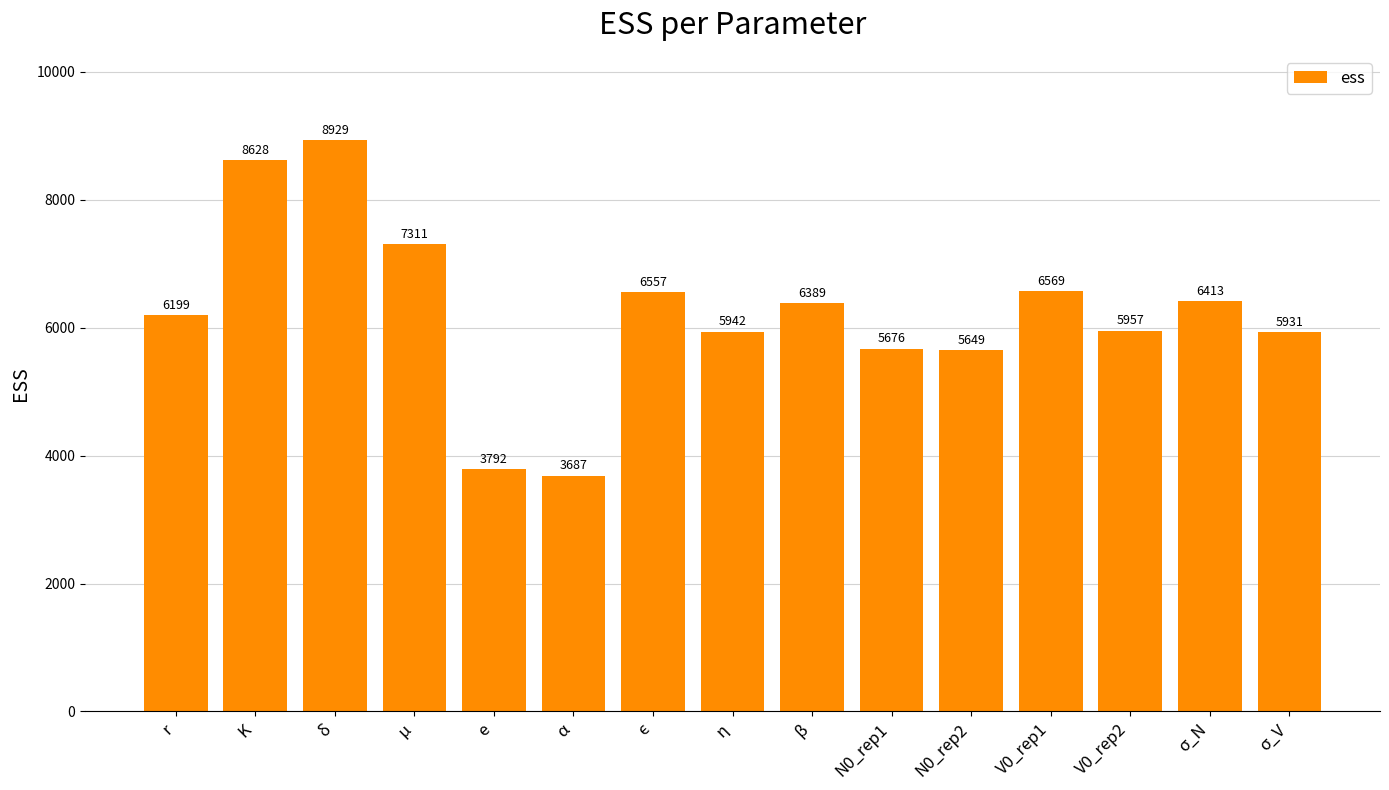

What position from the right is V0_rep1?

4